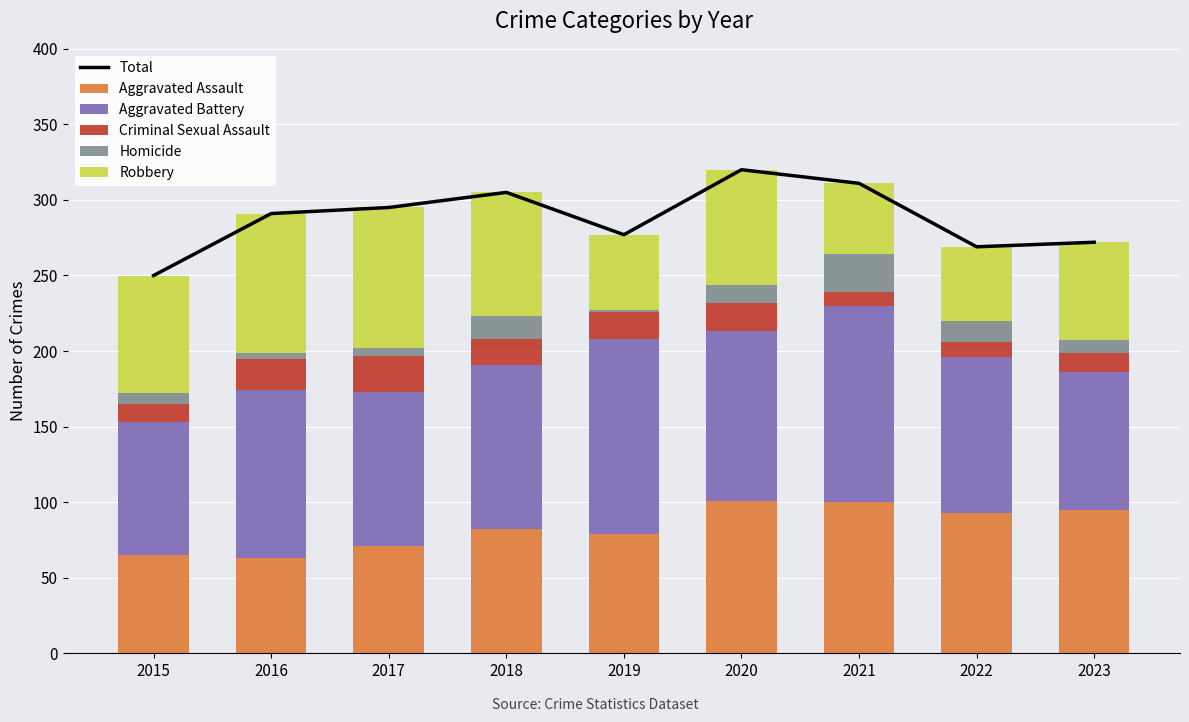

What value does the Robbery series have at 2018?

82